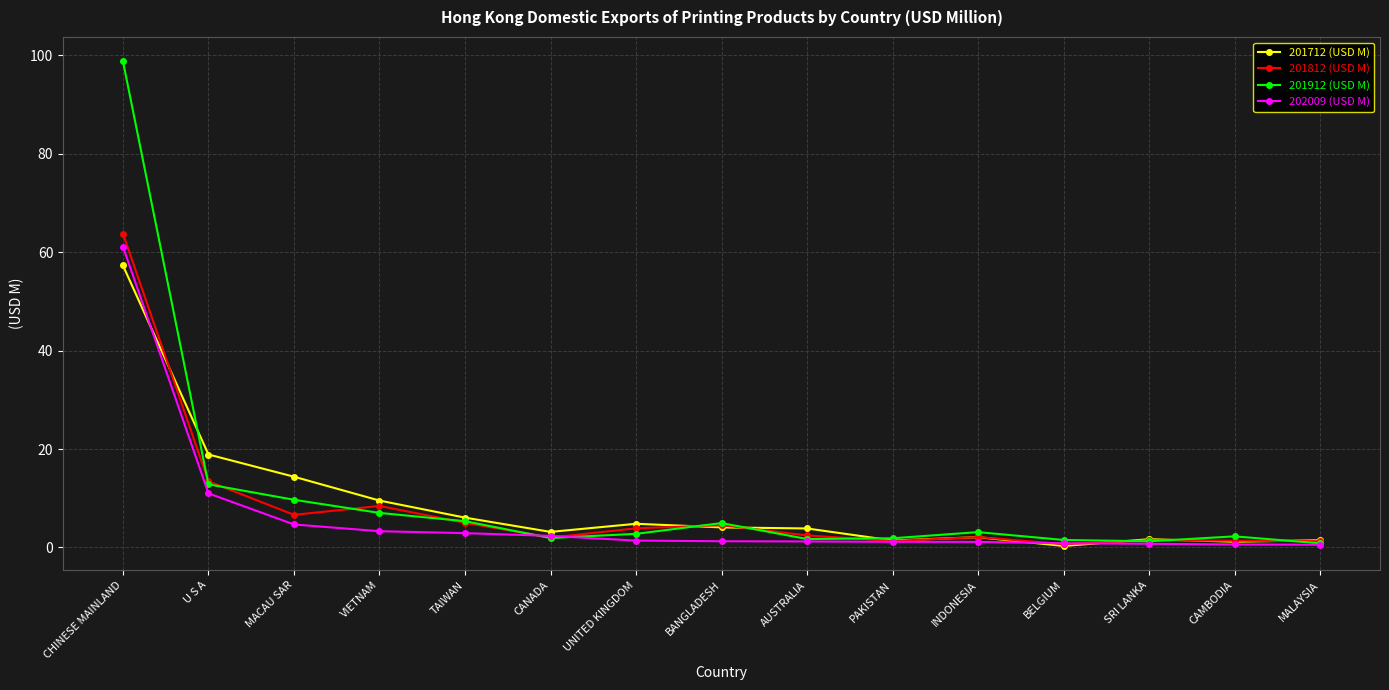

What are all the series names shown in the legend?

201712 (USD M), 201812 (USD M), 201912 (USD M), 202009 (USD M)